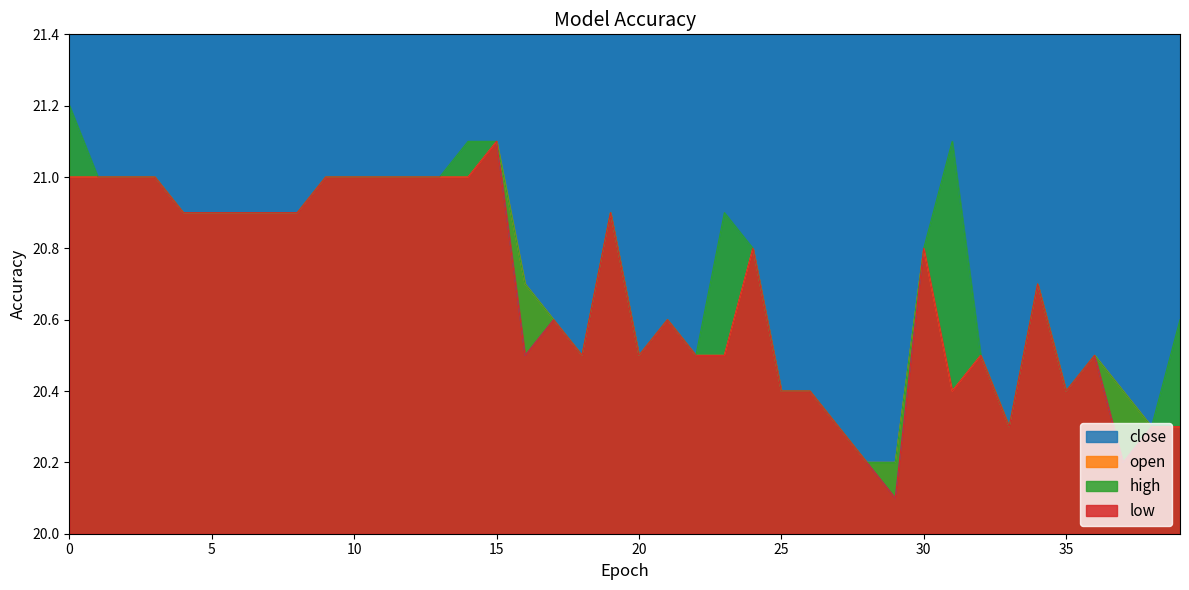

Which series has the largest range (max minus min)?

close